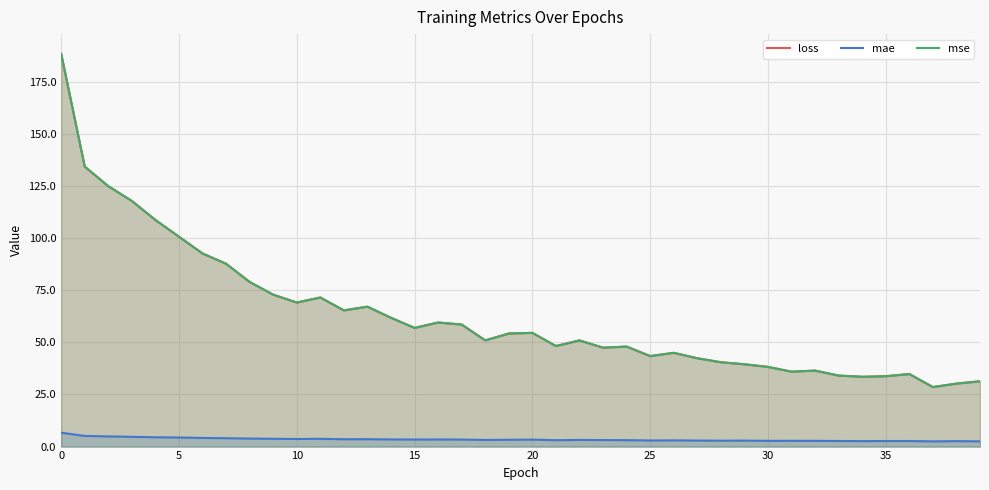

What is the label of the 8th point from the right?

32